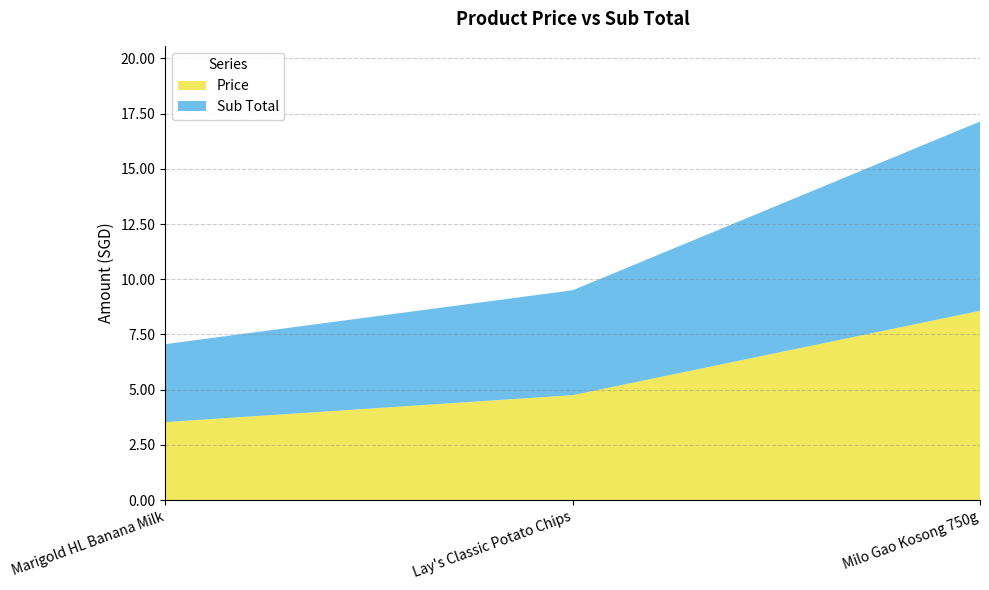

Reading right to left, list all the values displayed in this chart.

Price: Milo Gao Kosong 750g=8.6	Lay's Classic Potato Chips=4.8	Marigold HL Banana Milk=3.5
Sub Total: Milo Gao Kosong 750g=8.6	Lay's Classic Potato Chips=4.8	Marigold HL Banana Milk=3.5